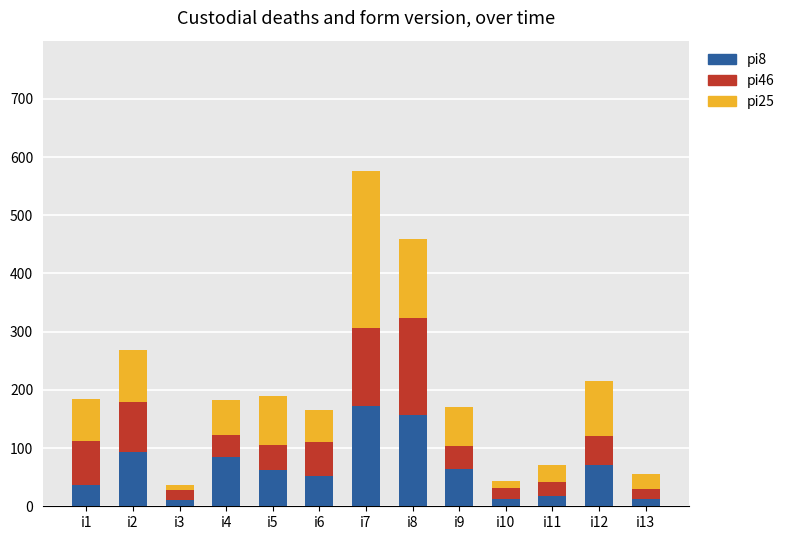

At which category is the sum across all series the highest?

i7